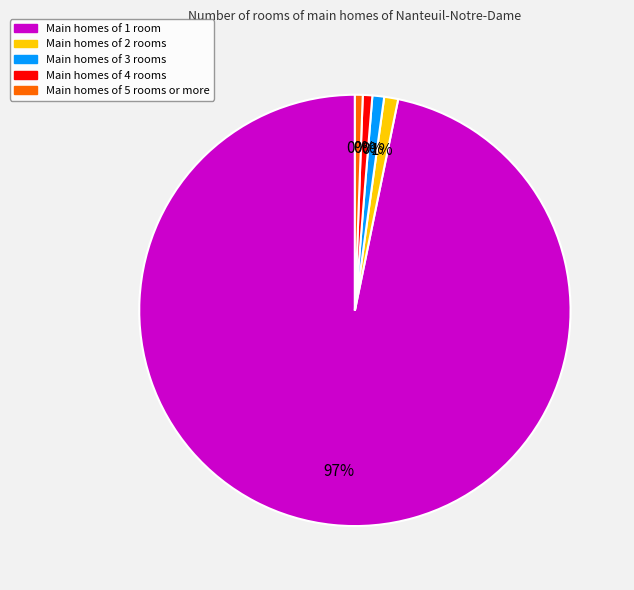

The TERUNG slice represents 1% of the pie. True or false?

False